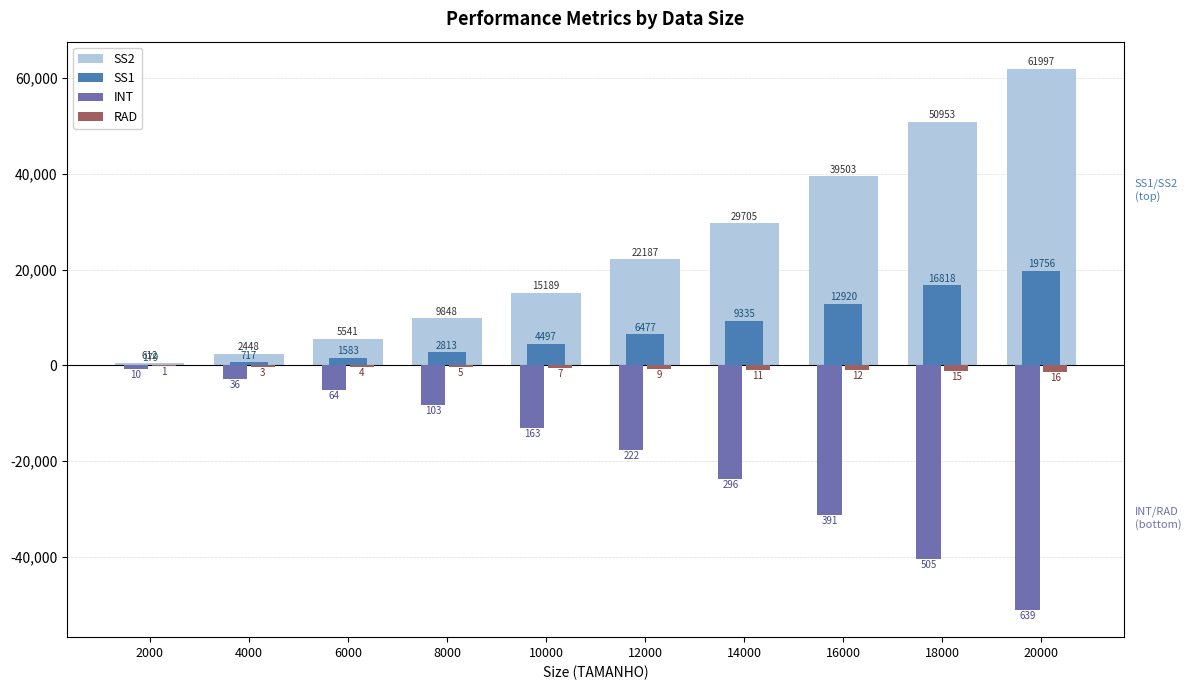

What is the maximum value shown in the chart?

61997